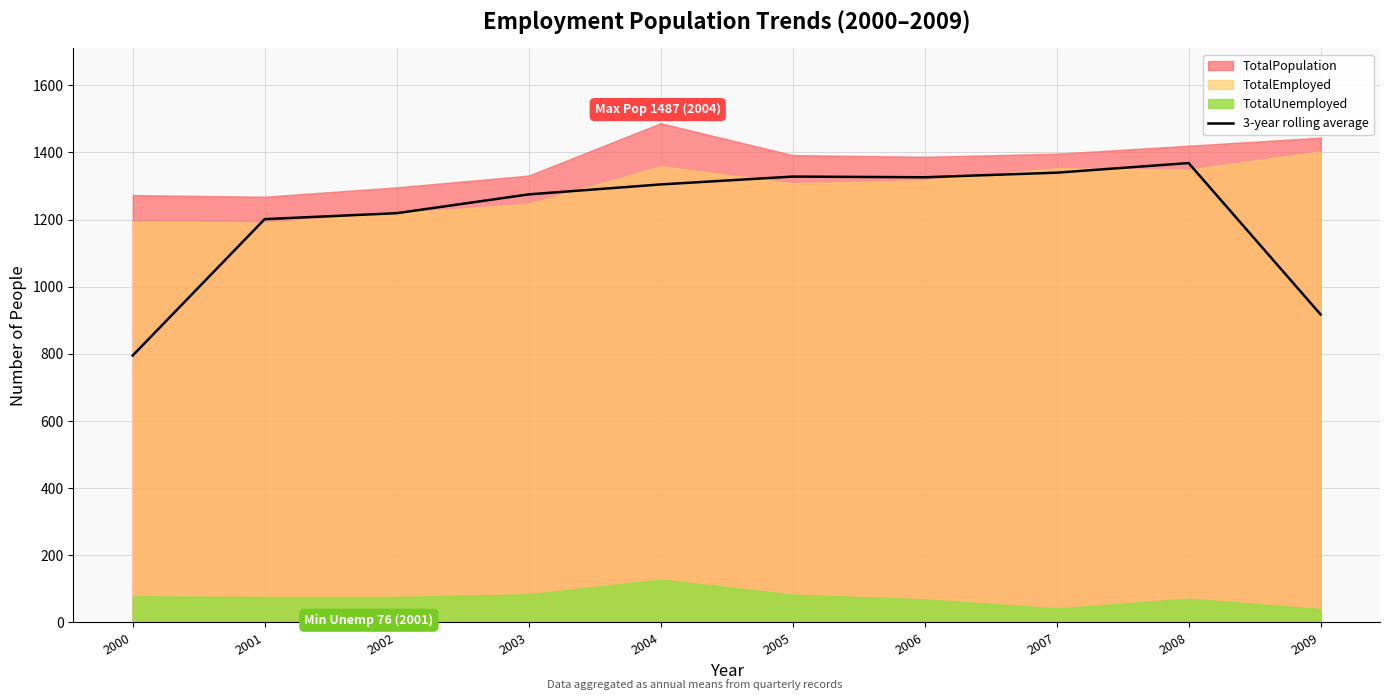

How many interior local peaks (higher than both neighbors) does the data have?

2